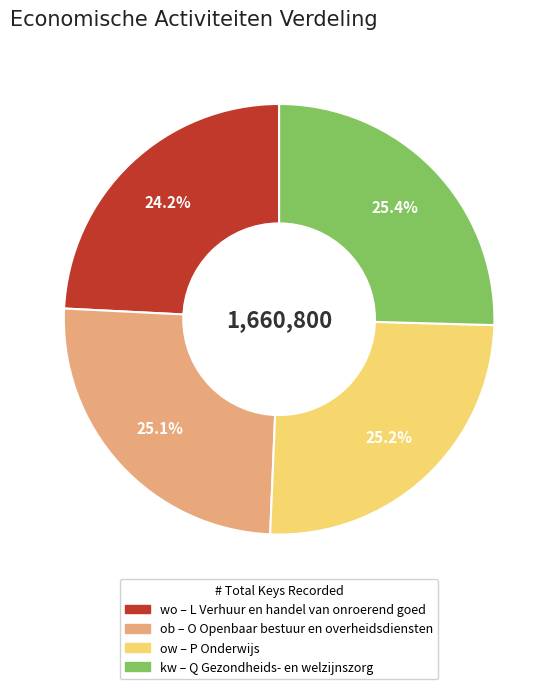

To the nearest percent, what is the combined percentage of kw and wo?

50%